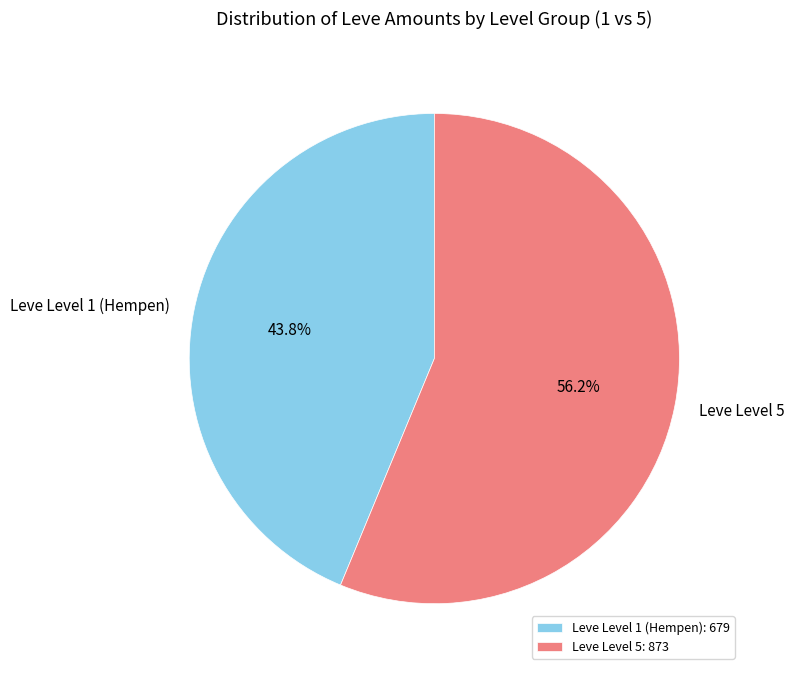

What percentage do Leve Level 5 and Leve Level 1 (Hempen) together represent?

100.0%